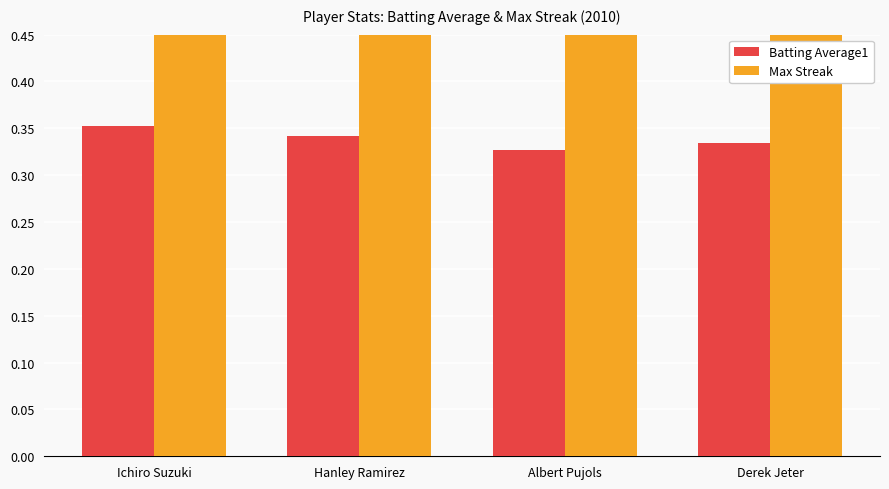

Reading left to right, list all the values displayed in this chart.

Batting Average1: Ichiro Suzuki=0.4	Hanley Ramirez=0.3	Albert Pujols=0.3	Derek Jeter=0.3
Max Streak: Ichiro Suzuki=8.0	Hanley Ramirez=5.0	Albert Pujols=4.0	Derek Jeter=2.0